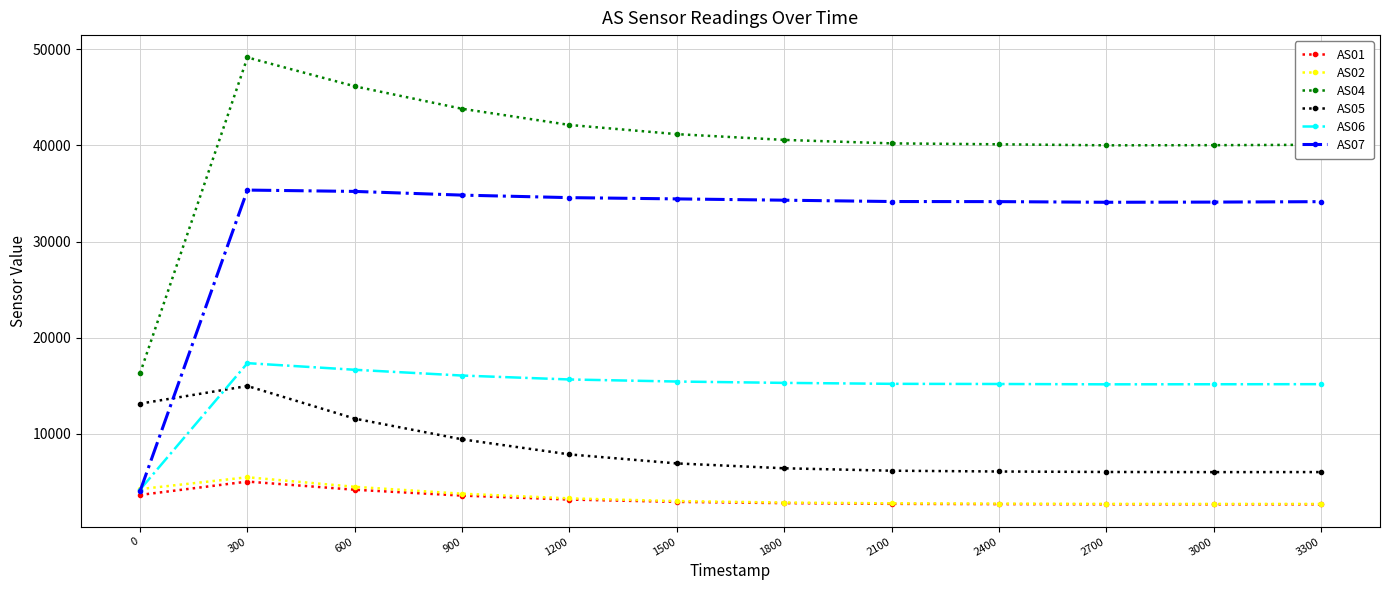

What is the maximum value for AS05?

14987